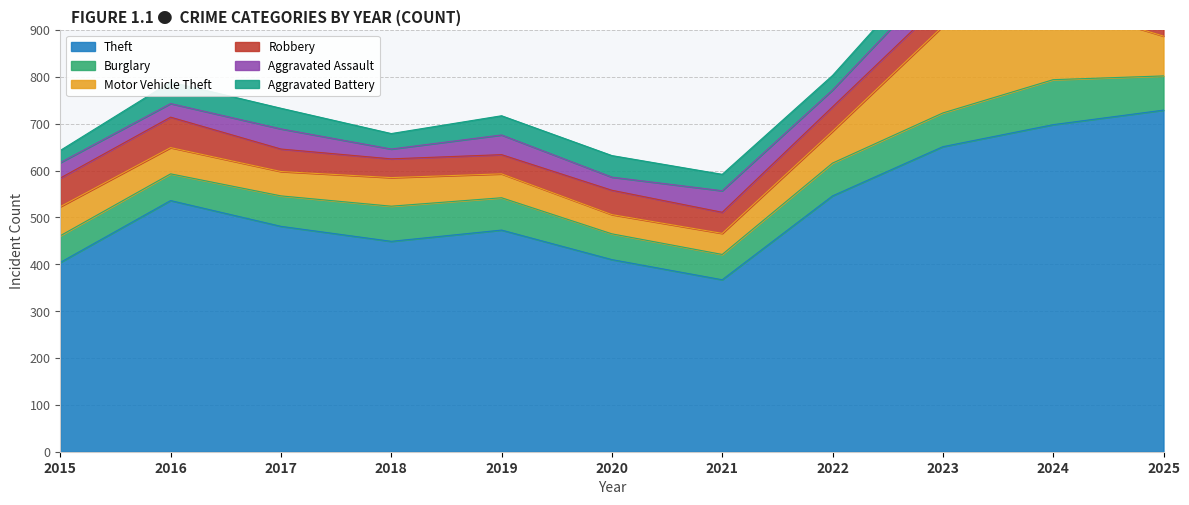

How many data points in Theft are above 481?

5